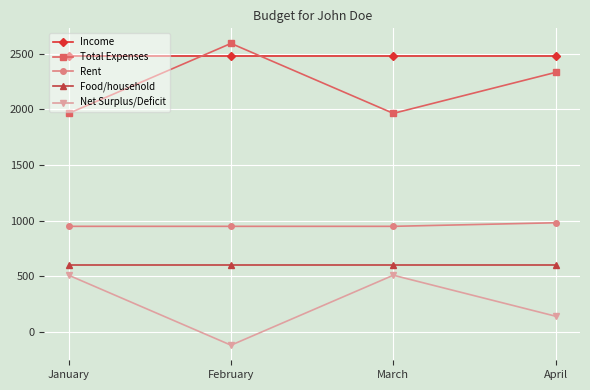

True or false: Total Expenses has more than 2 points higher than both neighbors.

False